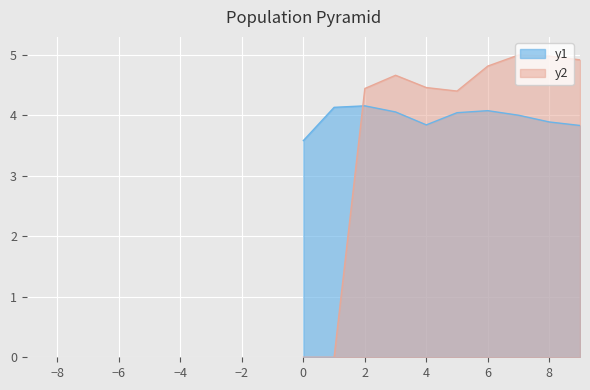

Which series has the largest range (max minus min)?

y2